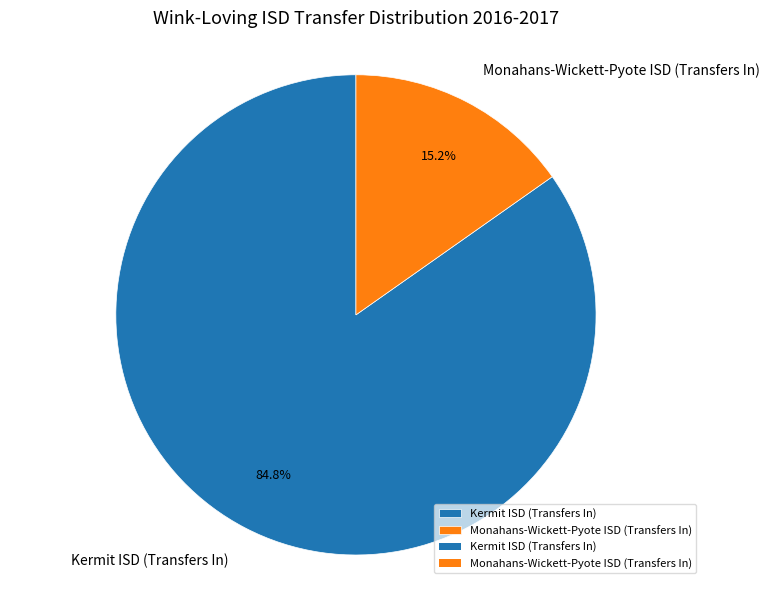

What is the largest slice in the pie chart?

Kermit ISD (Transfers In)